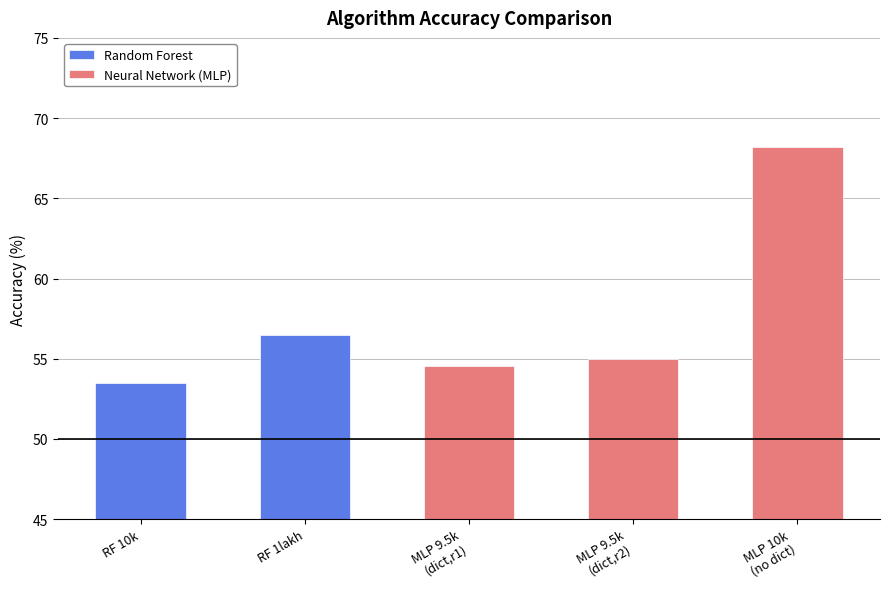

Are the bars grouped side by side (vs. stacked)?

No